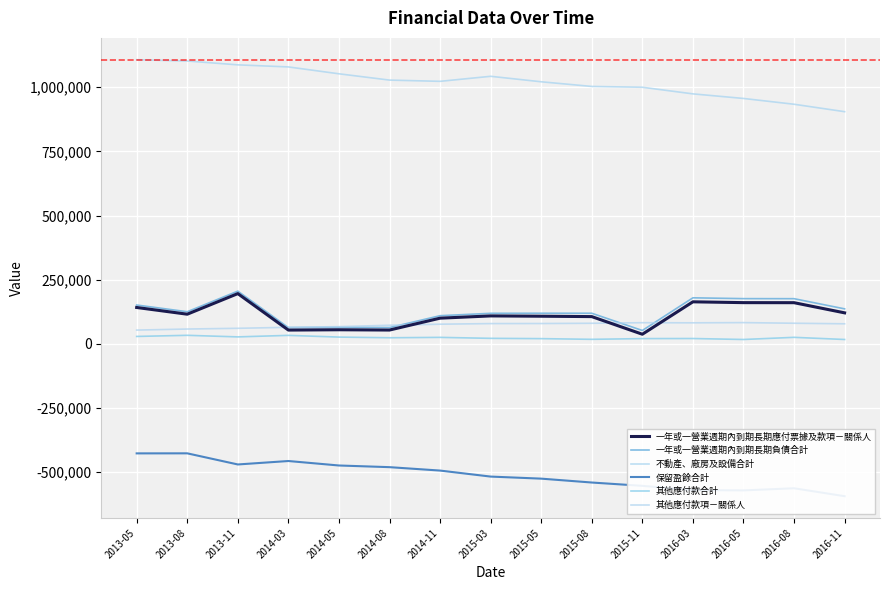

What is the sum of all 一年或一營業週期內到期長期應付票據及款項－關係人 values?

1680619